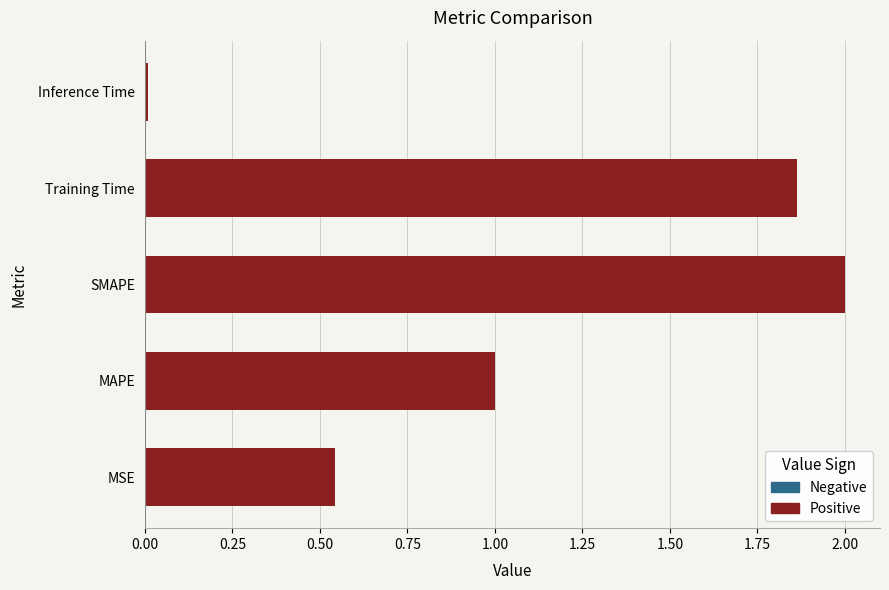

Rank the categories by value from highest to lowest.

SMAPE, Training Time, MAPE, MSE, Inference Time